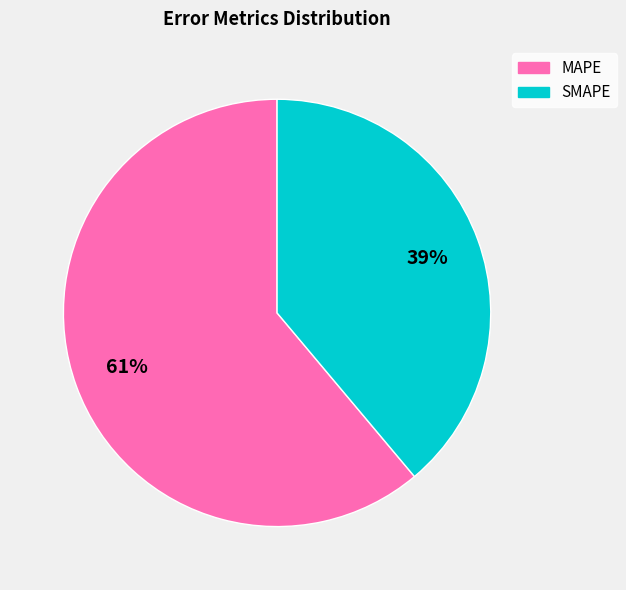

True or false: SMAPE accounts for 39% of the total.

True